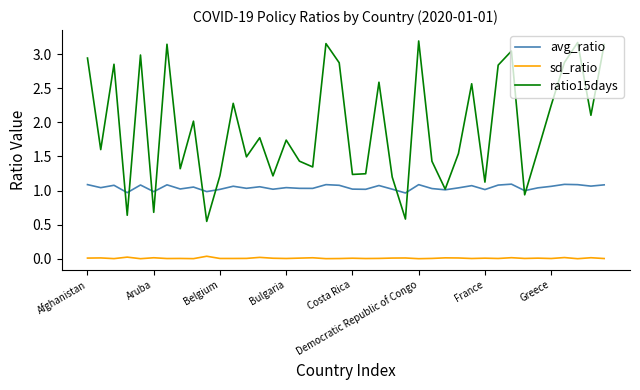

True or false: ratio15days and sd_ratio cross at least once.

False